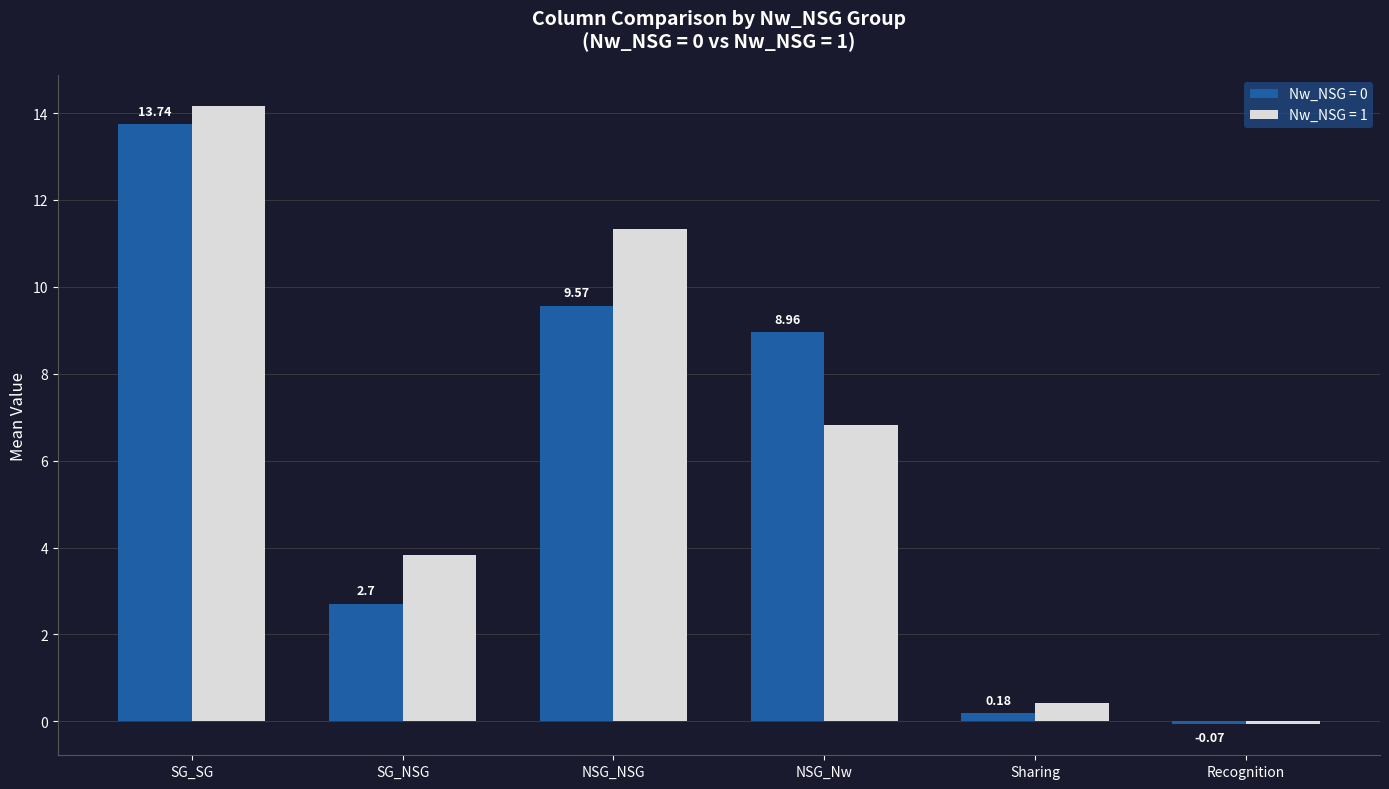

What is the difference between the second highest and second lowest values in the Nw_NSG = 0 series?

9.4